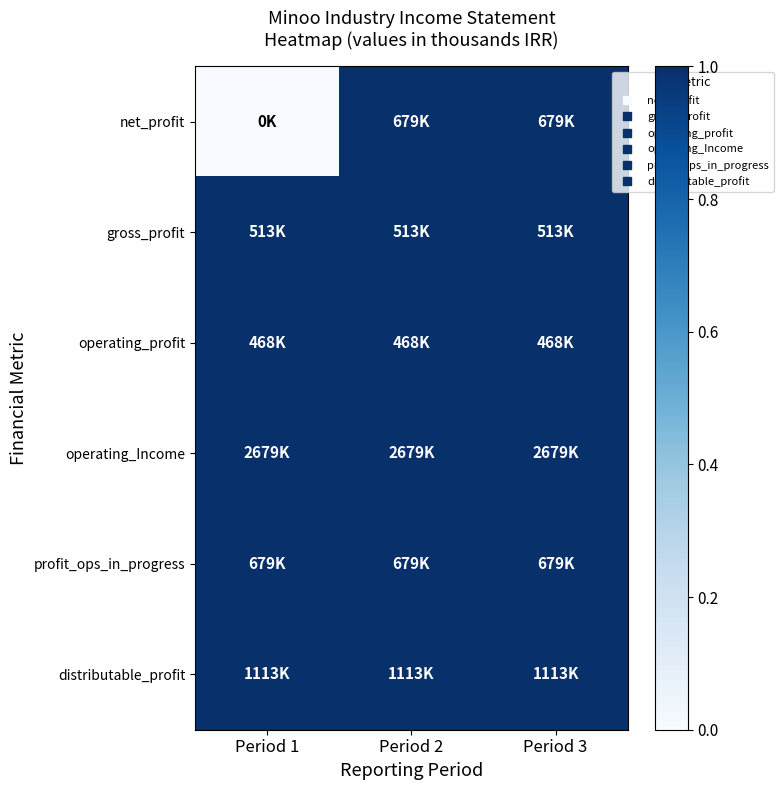

How many data points does each series have?

3